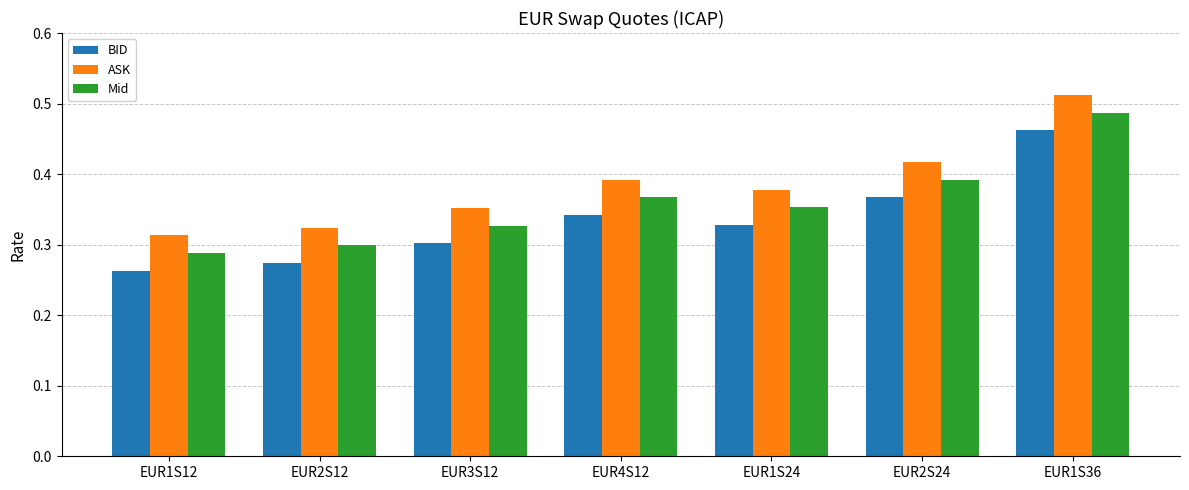

Which label corresponds to the smallest value in the chart?

EUR1S12